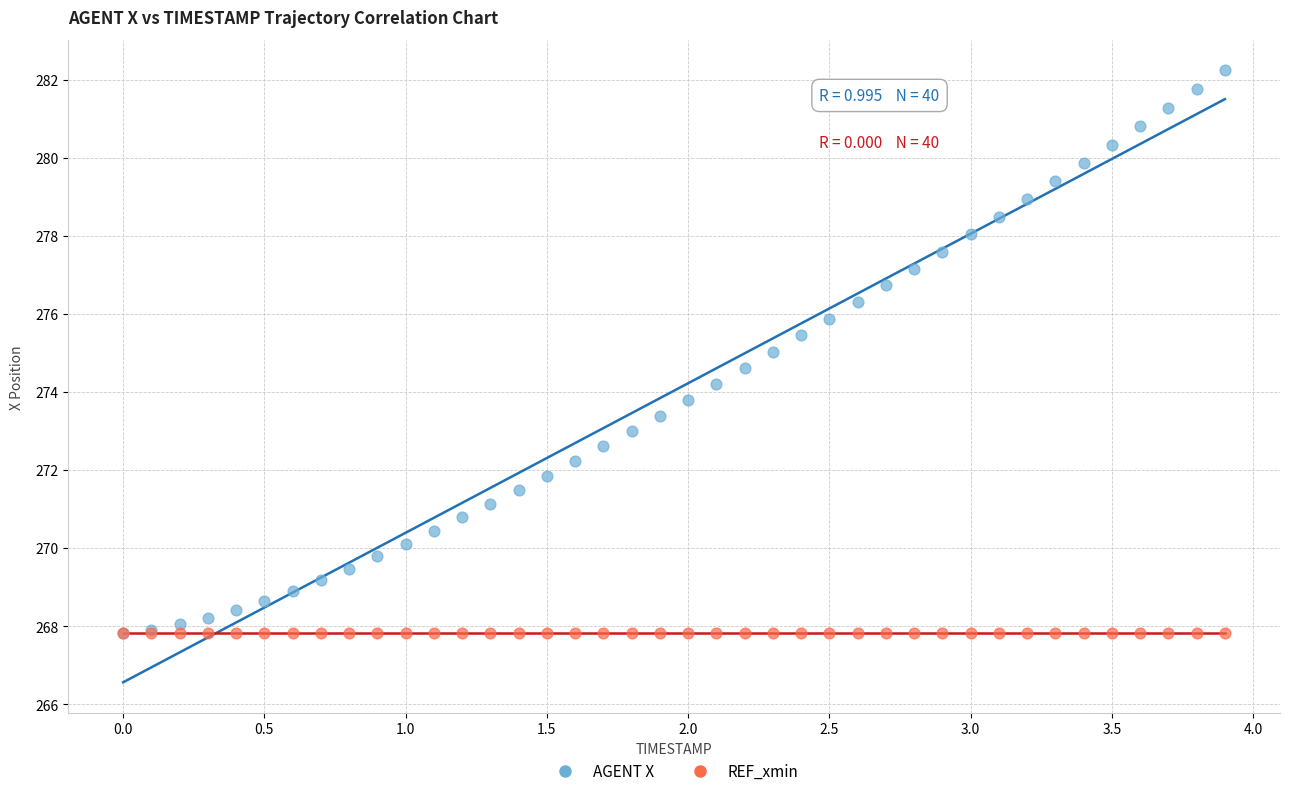

What are all the series names shown in the legend?

AGENT X, REF_xmin